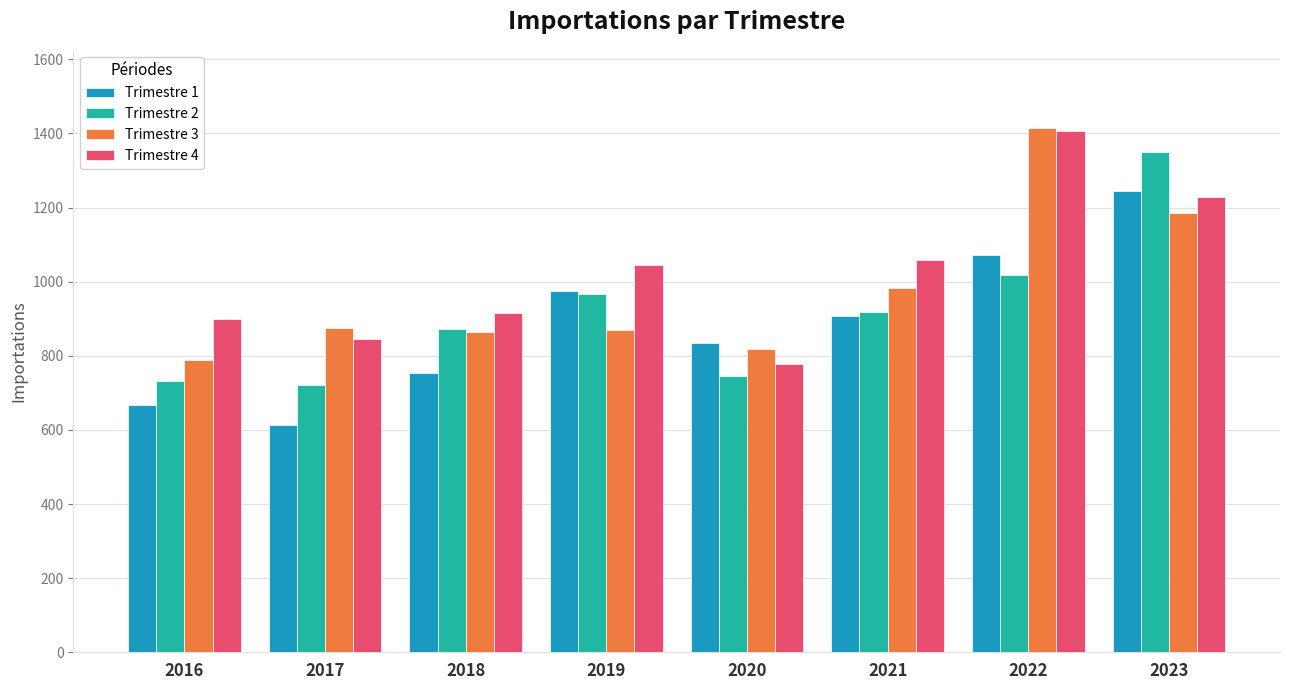

What is the sum of the Trimestre 1 values at 2023 and 2019?

2219.0